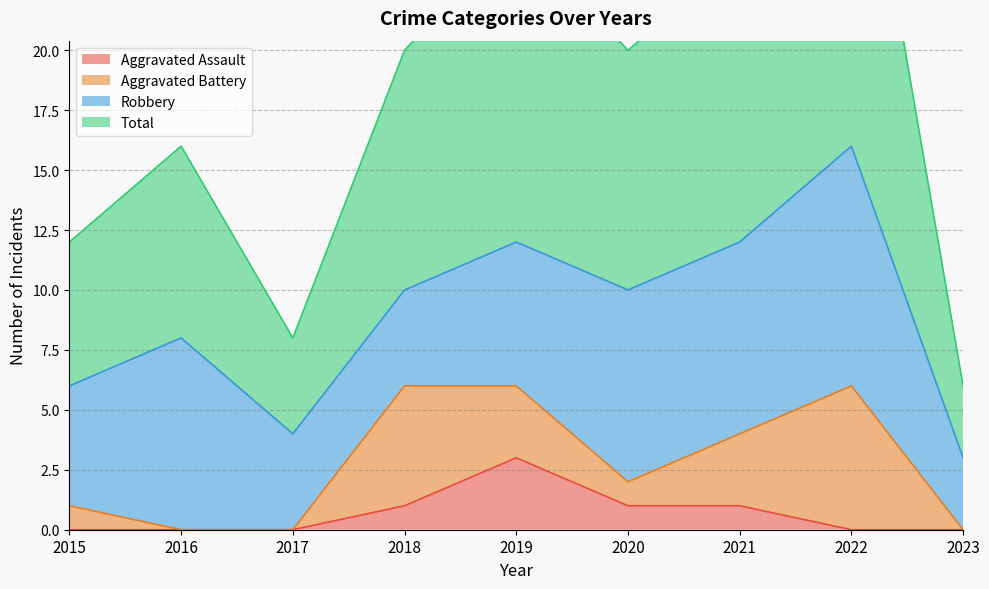

Which series has the widest spread of values?

Total